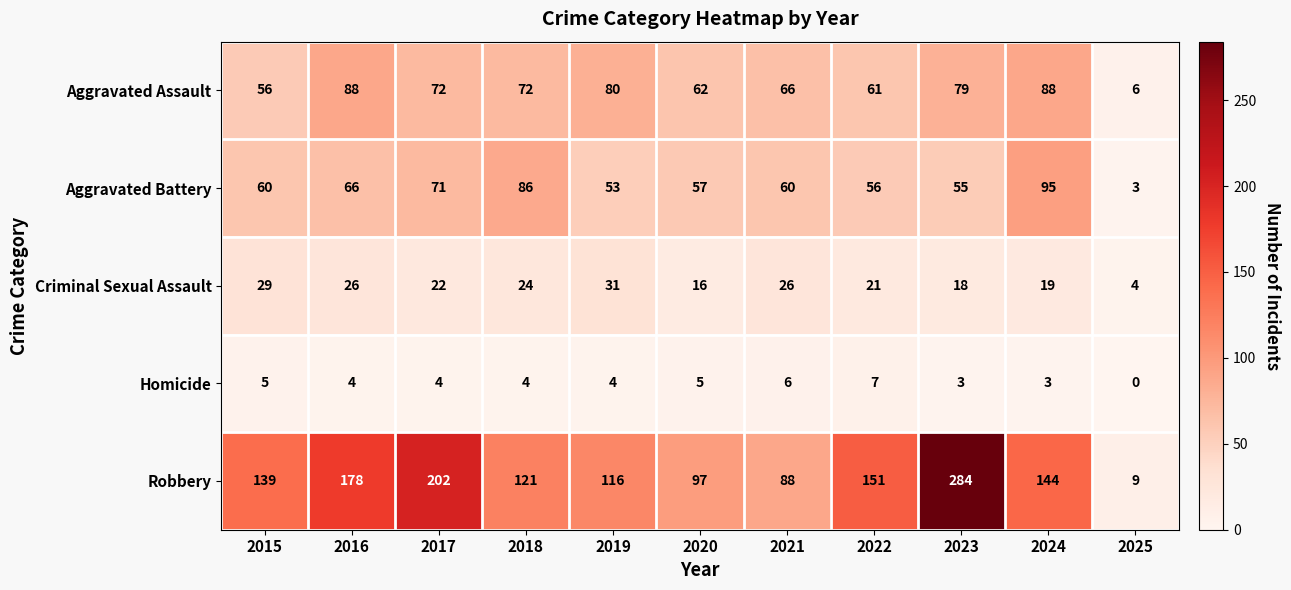

Which series has the largest total across all categories?

Robbery